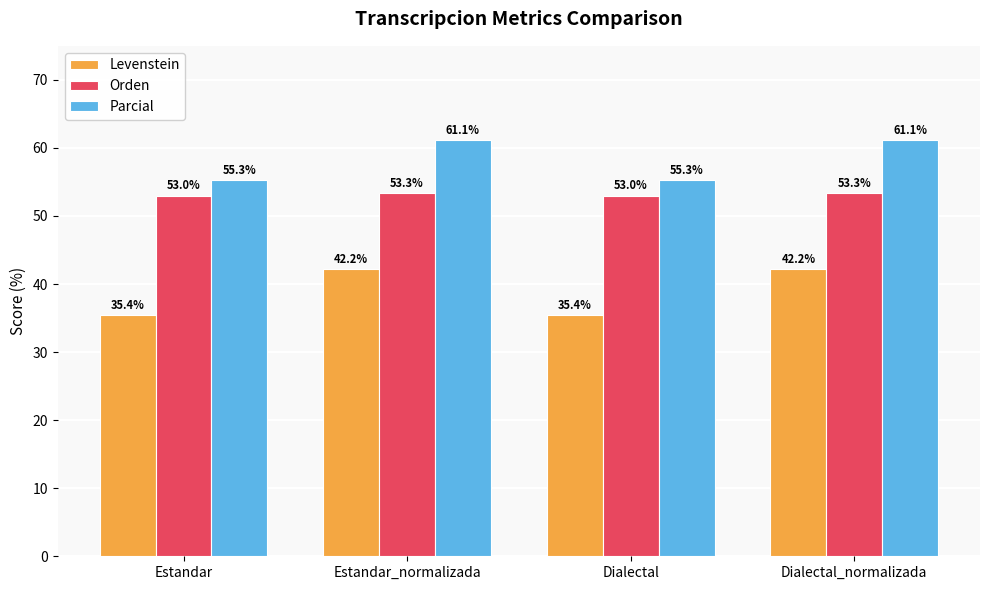

Count the number of data series in this chart.

3